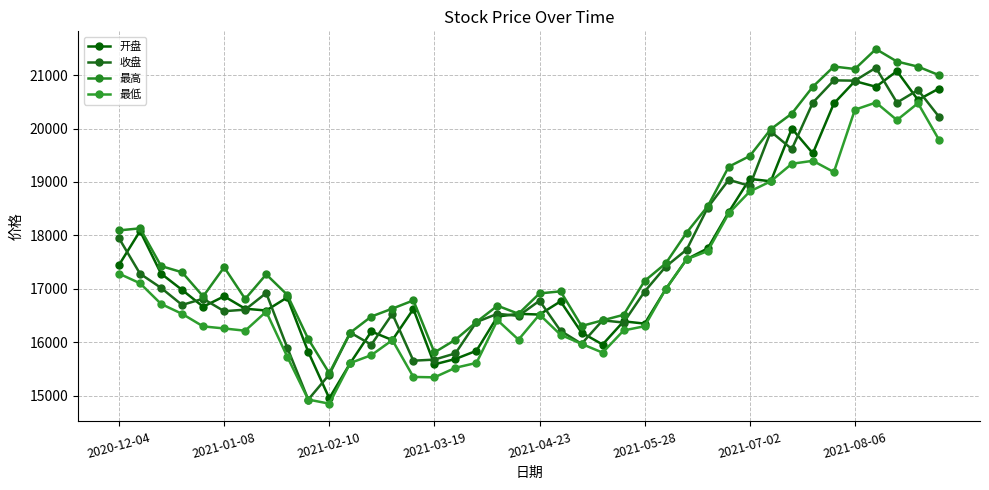

How many interior local valleys does the 收盘 series have?

12